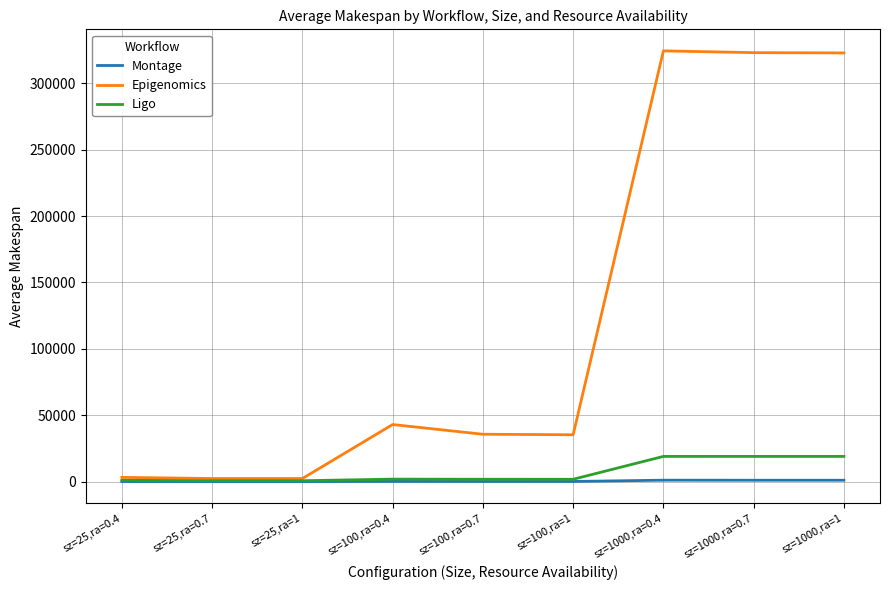

What position from the left is sz=1000,ra=0.7?

8